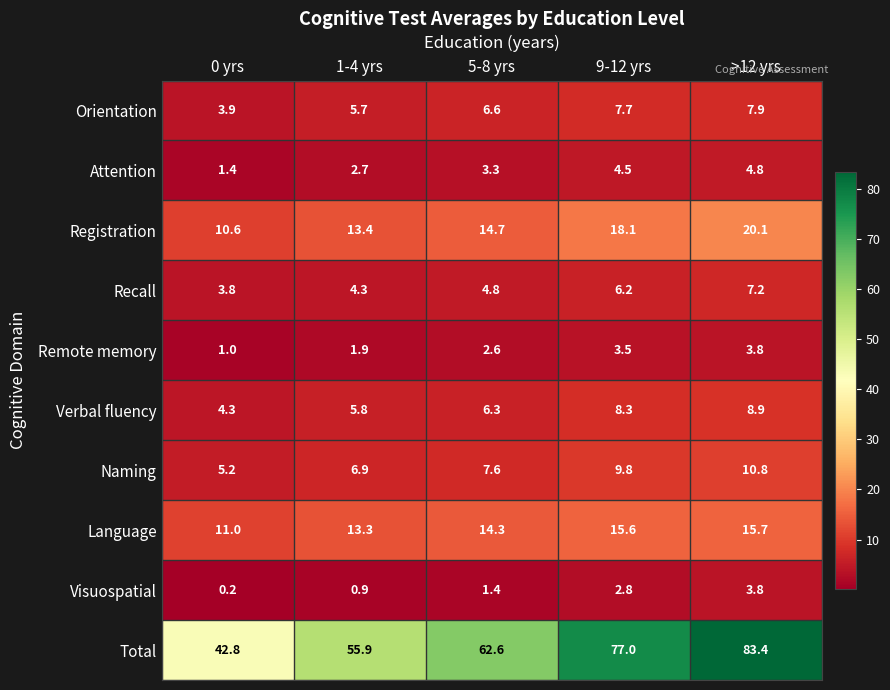

At how many categories does at least one series exceed 25?

5